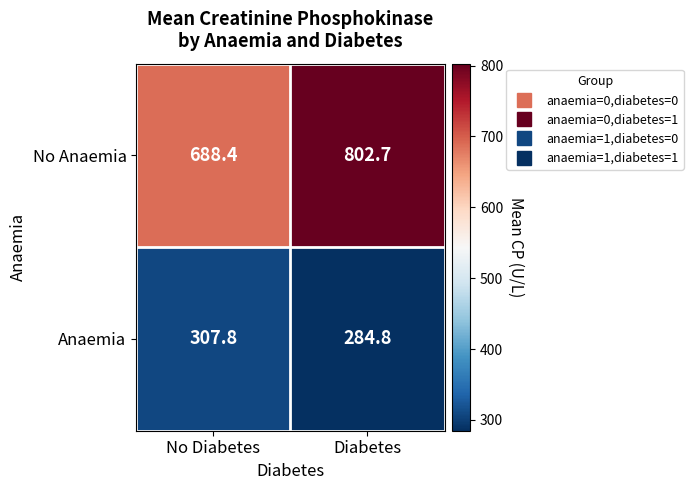

Reading left to right, extract all data points from this chart.

No Anaemia: No Diabetes=688.4	Diabetes=802.7
Anaemia: No Diabetes=307.8	Diabetes=284.8